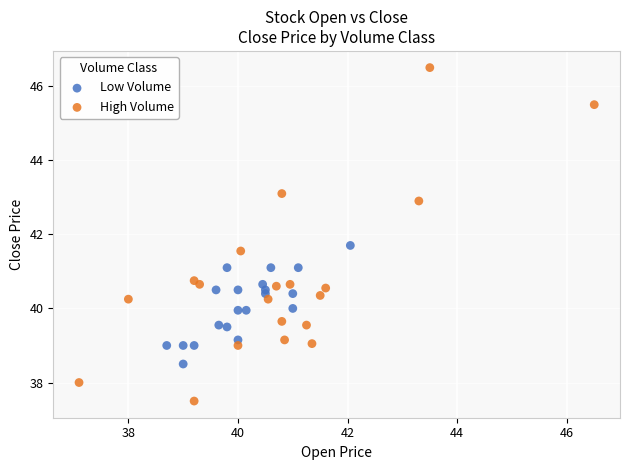

Which series has the largest Y range (max minus min)?

High Volume